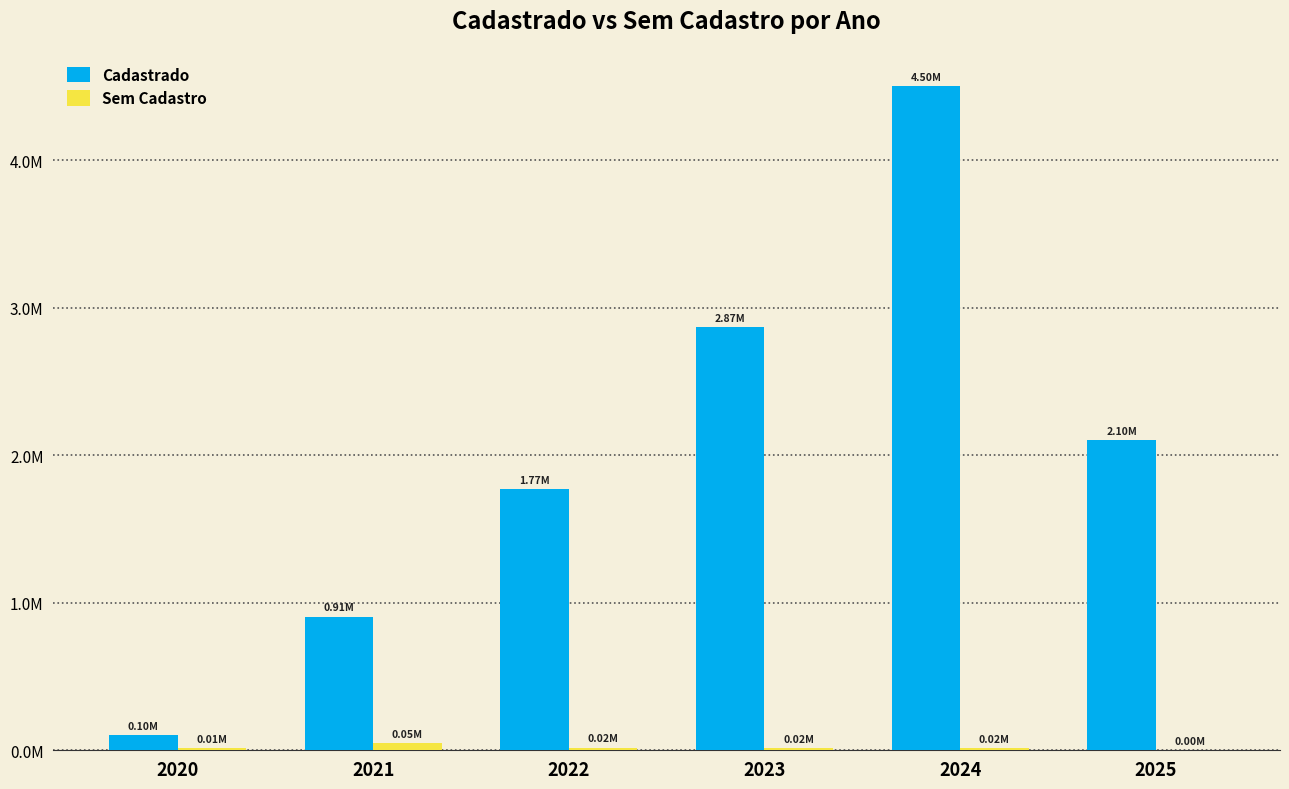

Rank the series by their average value, from highest to lowest.

Cadastrado, Sem Cadastro